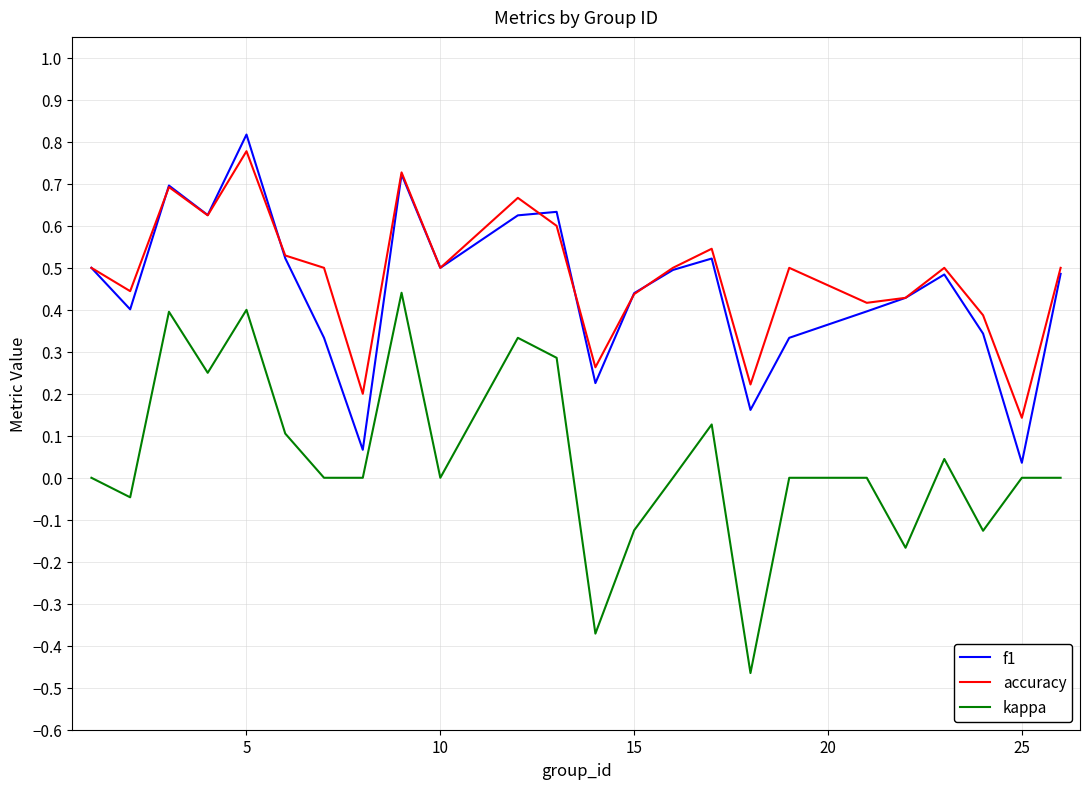

Which series has the largest range (max minus min)?

kappa